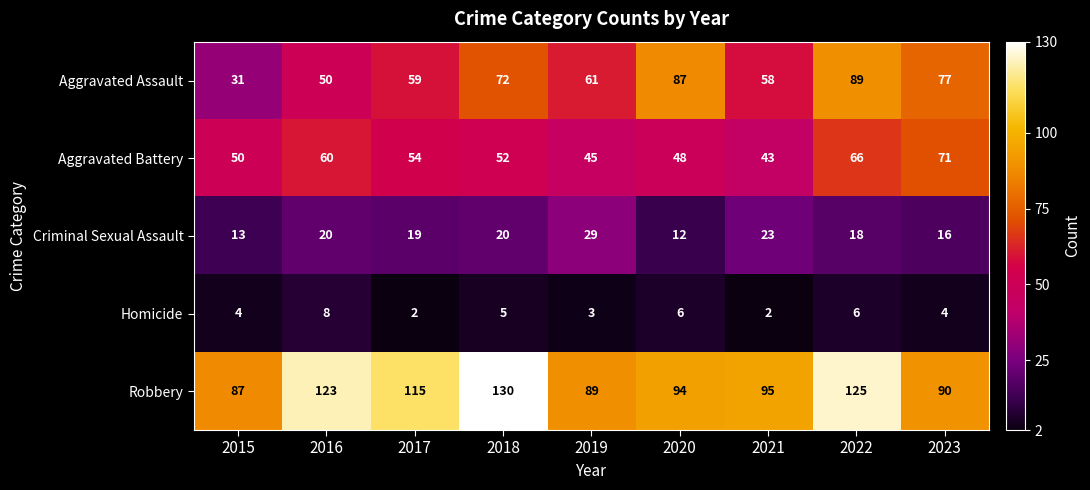

Where is Robbery nearest to the value 108?

2017